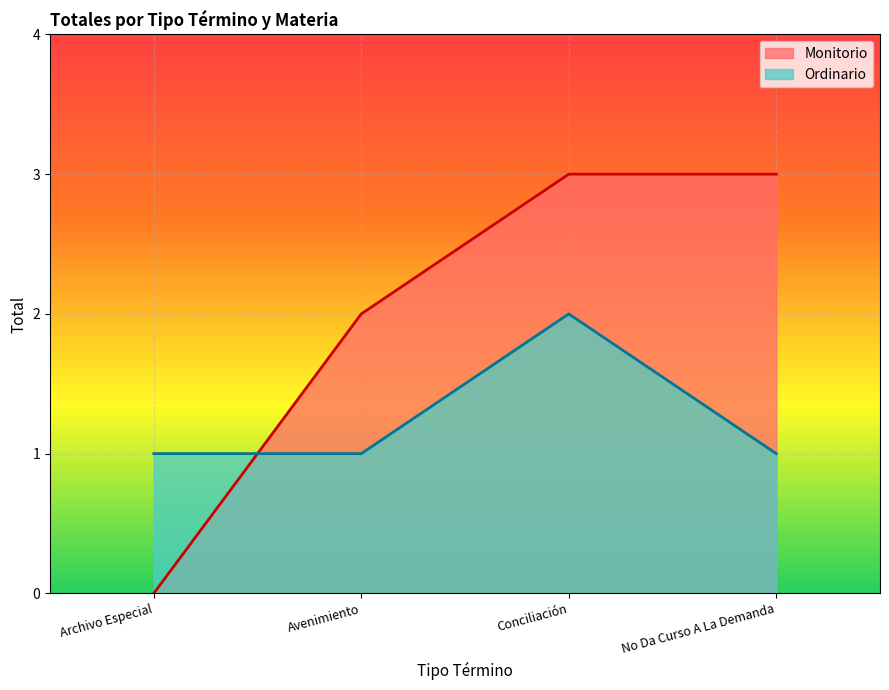

Reading left to right, transcribe all the data shown in this chart.

Monitorio: Archivo Especial=0	Avenimiento=2	Conciliación=3	No Da Curso A La Demanda=3
Ordinario: Archivo Especial=1	Avenimiento=1	Conciliación=2	No Da Curso A La Demanda=1